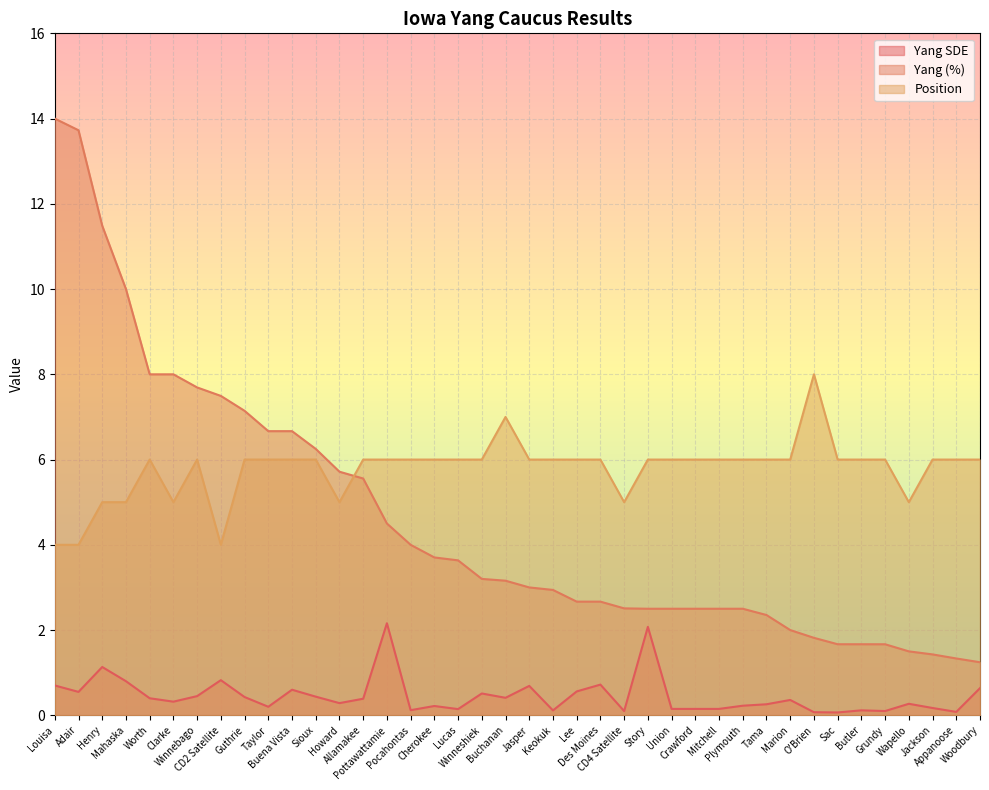

What are all the series names shown in the legend?

Yang SDE, Yang (%), Position